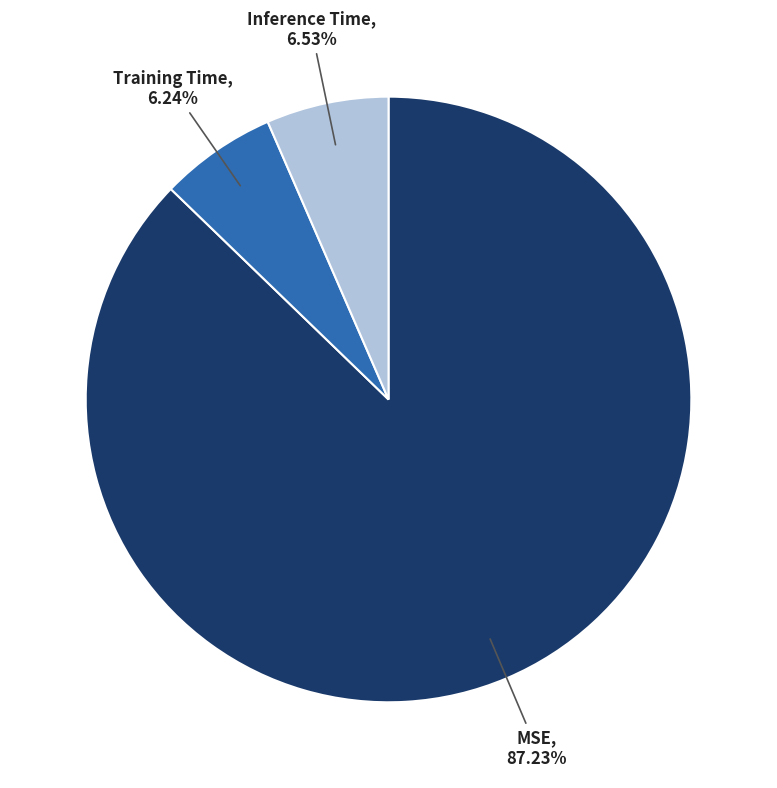

How many segments does this pie chart have?

3